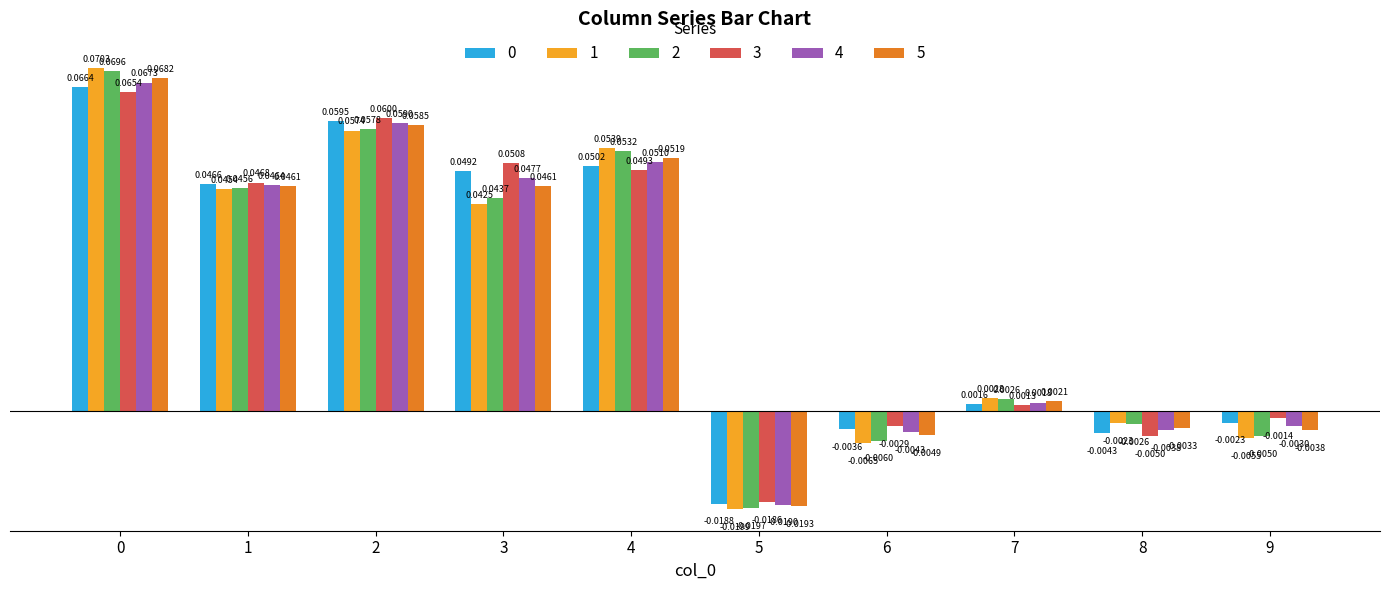

At how many categories does at least one series exceed 0?

6